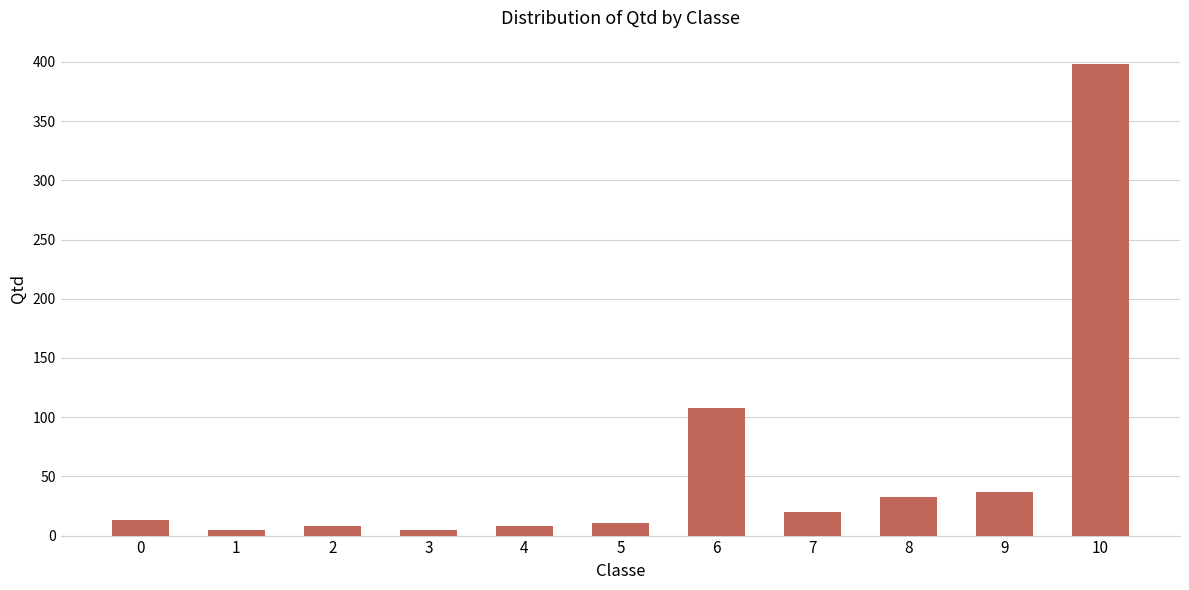

Is it true that the value at 10 is 398?

True